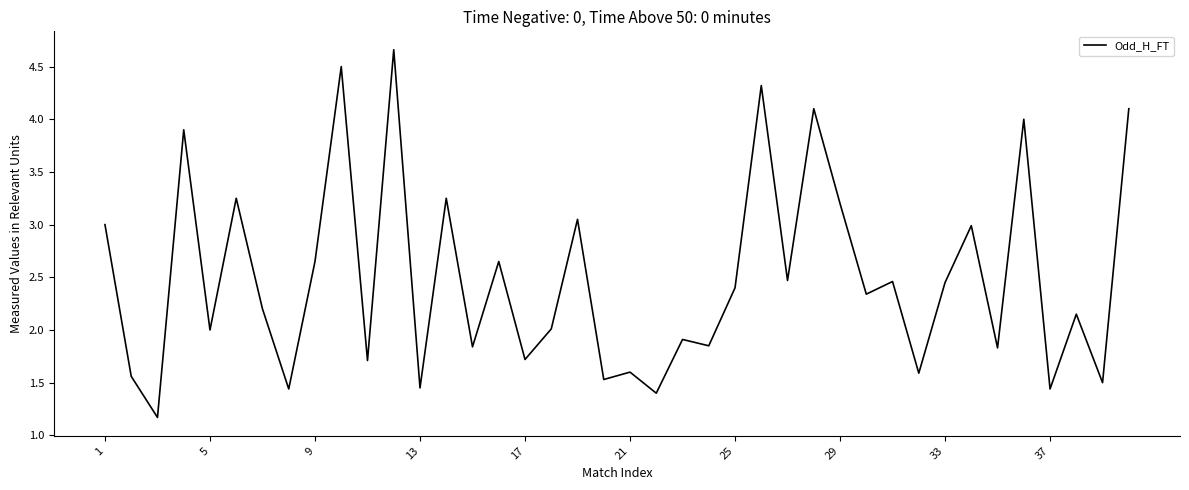

What is the smallest value displayed?

1.2